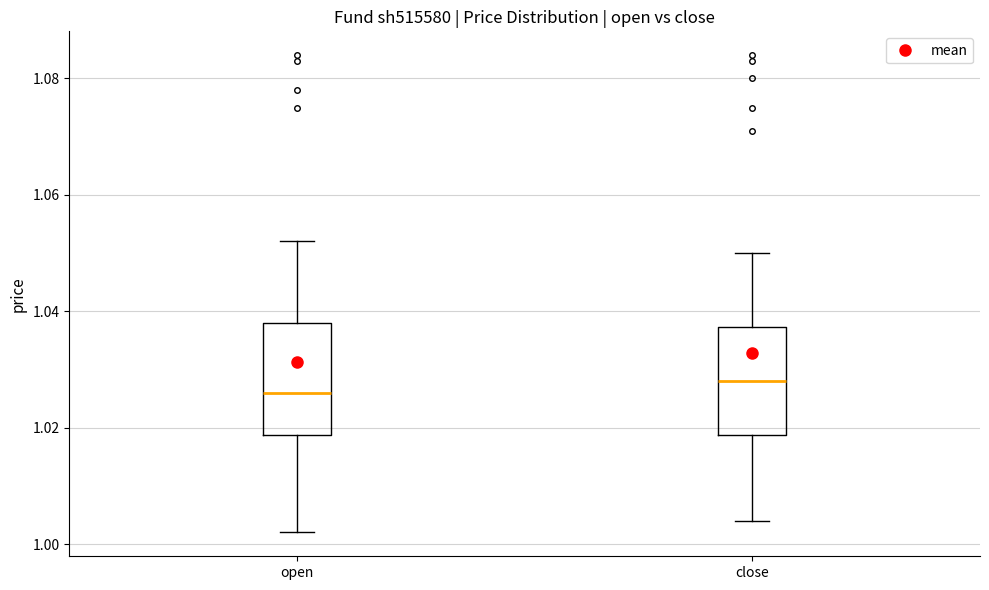

Reading left to right, read every box against the y-axis: the position of its median line, the range the box covers, and the ends of its whiskers. The values are not printed on the chart, so give them approximately, as read against the axis.

open: median 1.026, box 1.018 to 1.038, whiskers 1.002 to 1.052
close: median 1.028, box 1.018 to 1.038, whiskers 1.004 to 1.050